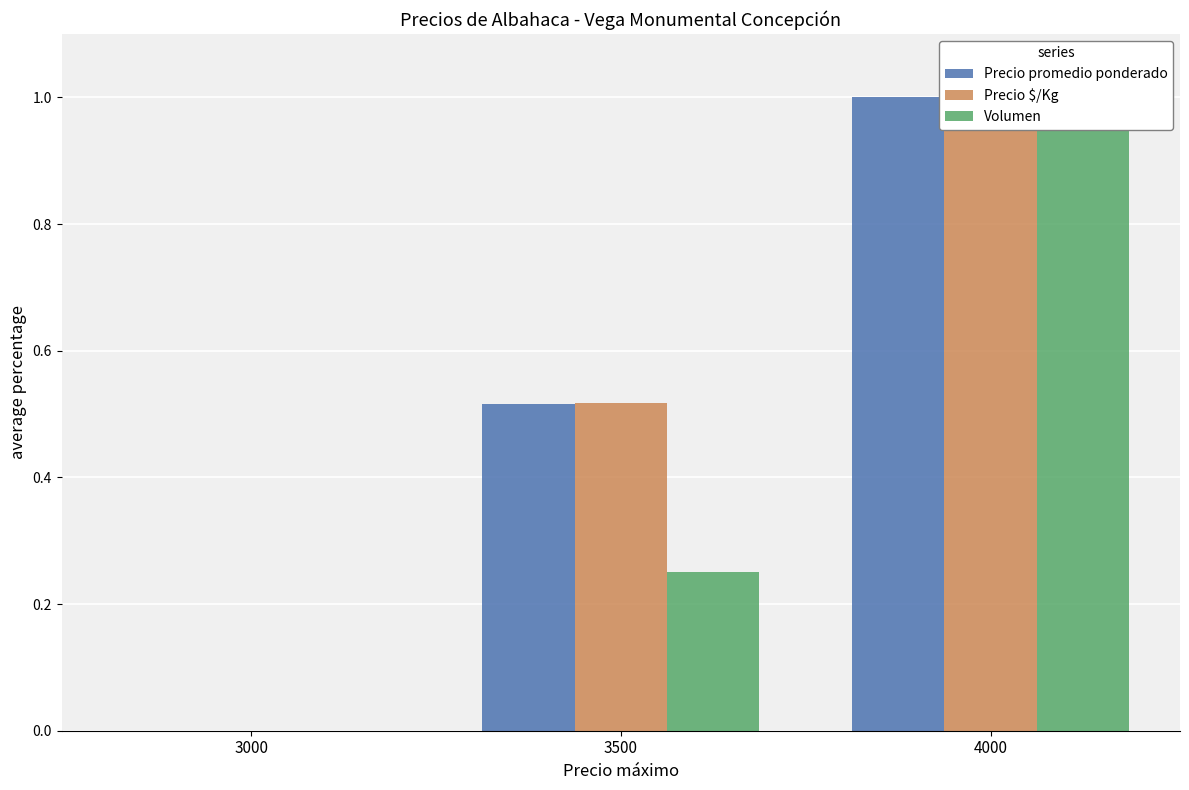

Rank the series at 3000 from highest to lowest value.

Precio promedio ponderado, Precio $/Kg, Volumen